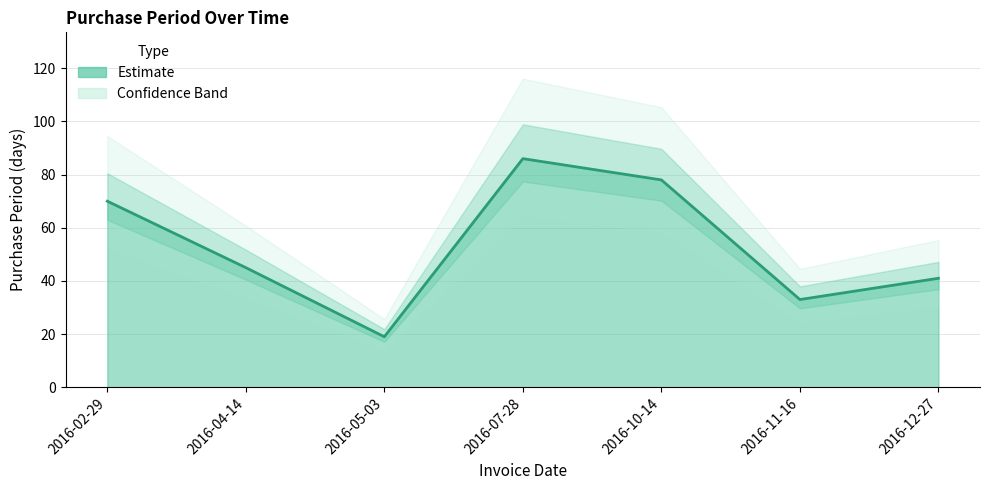

What is the change in value from 2016-04-14 to 2016-05-03?

-26